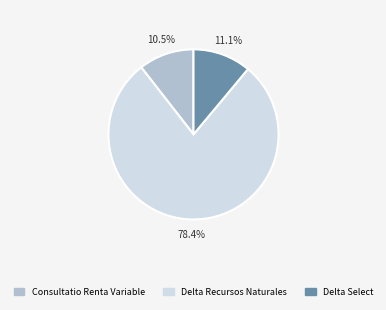

What is the smallest slice in the pie chart?

Consultatio Renta Variable